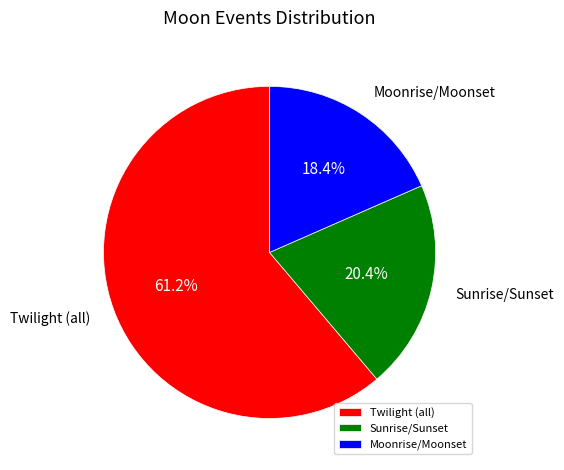

Which slice is the smallest?

Moonrise/Moonset